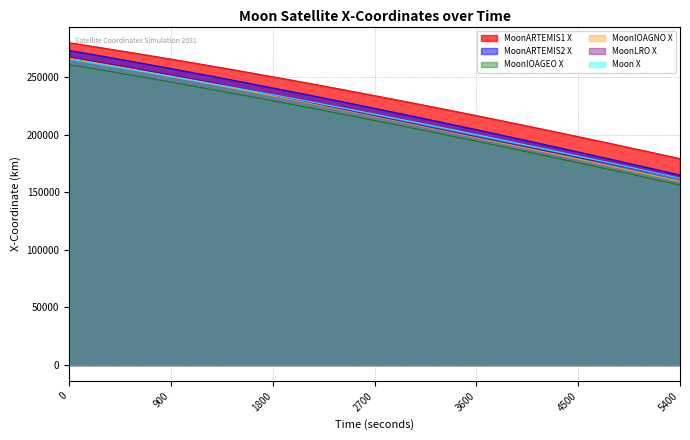

True or false: MoonARTEMIS2 X has more than 2 interior local peaks.

False